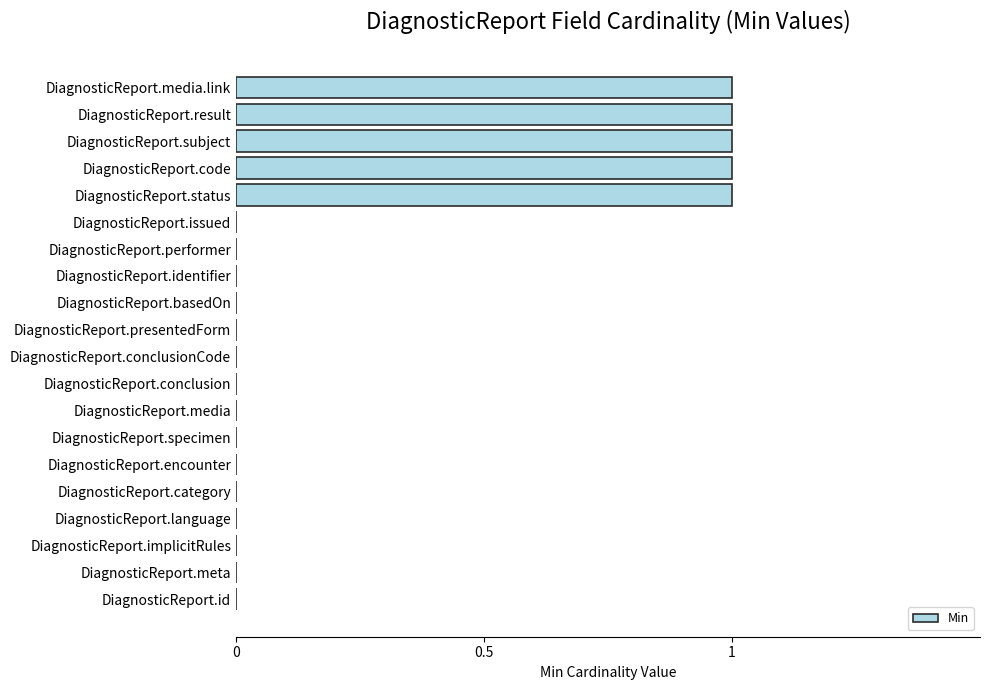

What is the sum of all values?

5